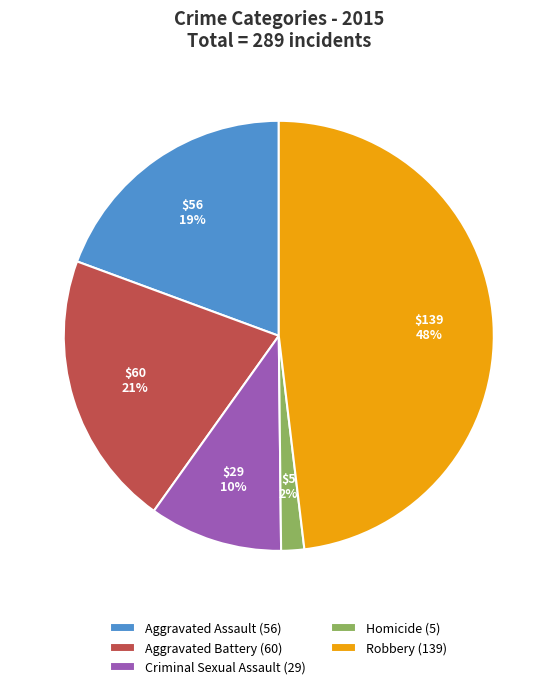

How many slices are in this pie chart?

5